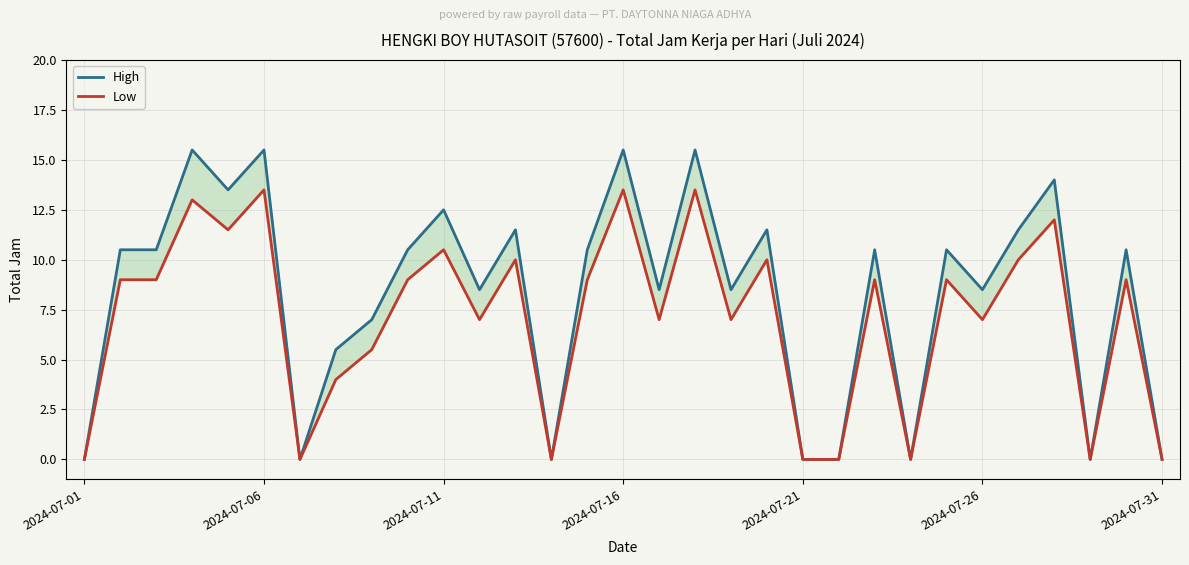

At 2024-07-11, list the series in order from largest to smallest.

High, Low